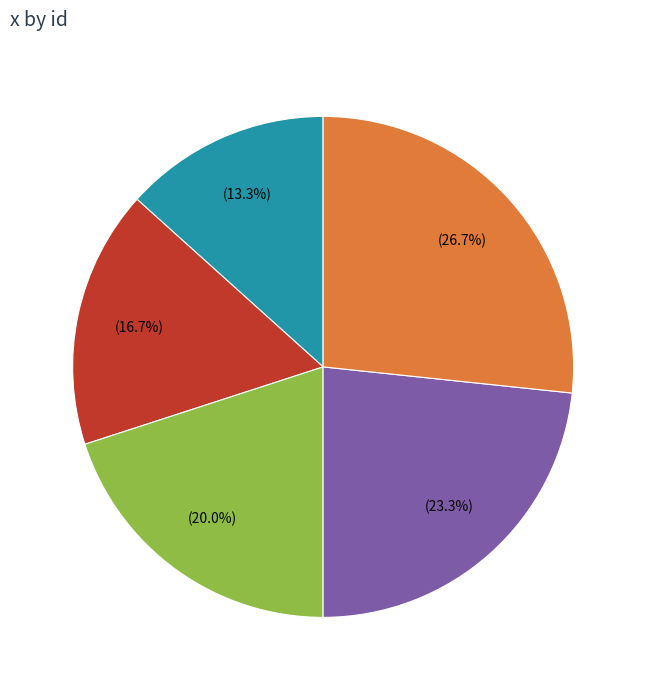

Is there a majority slice in this chart?

No